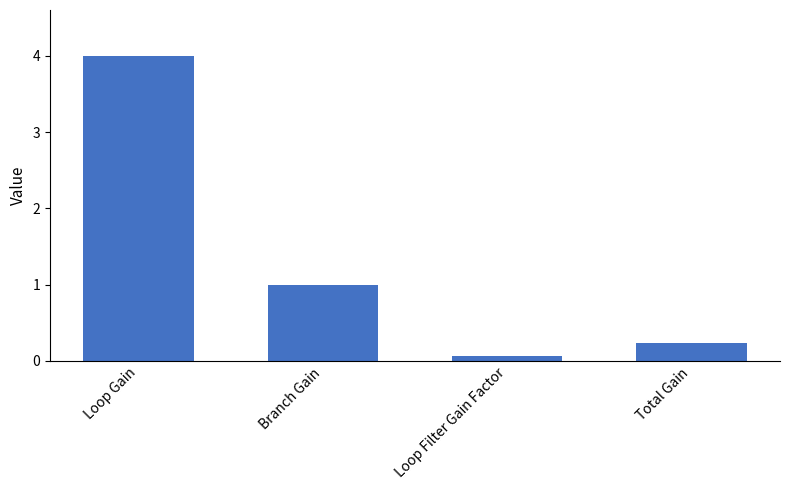

Rank the categories by value from highest to lowest.

Loop Gain, Branch Gain, Total Gain, Loop Filter Gain Factor